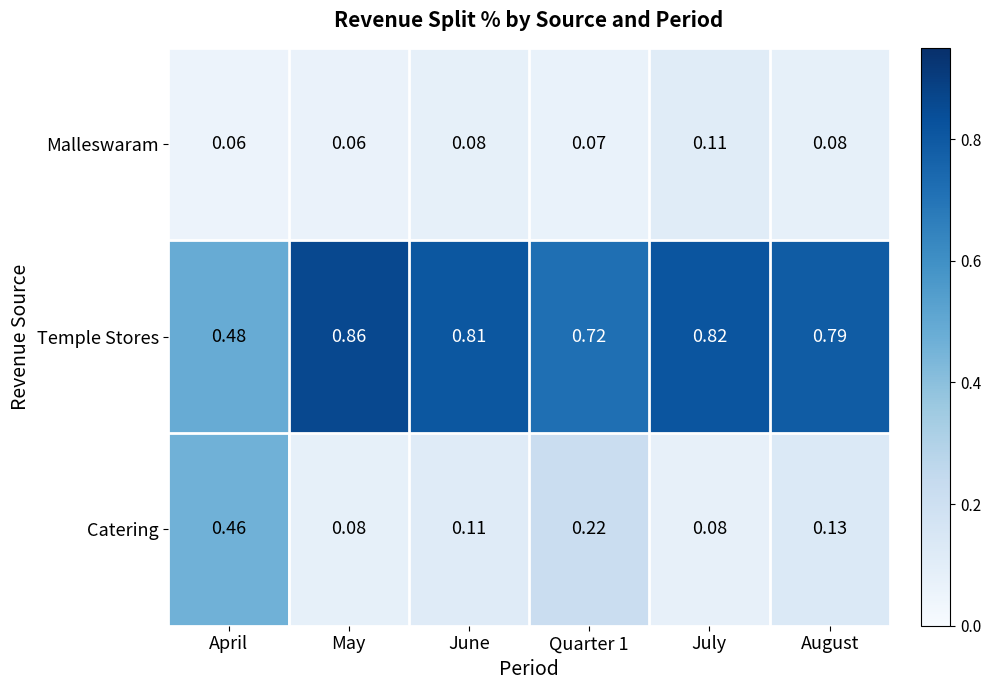

Between June and Quarter 1, which series saw the biggest shift?

Catering